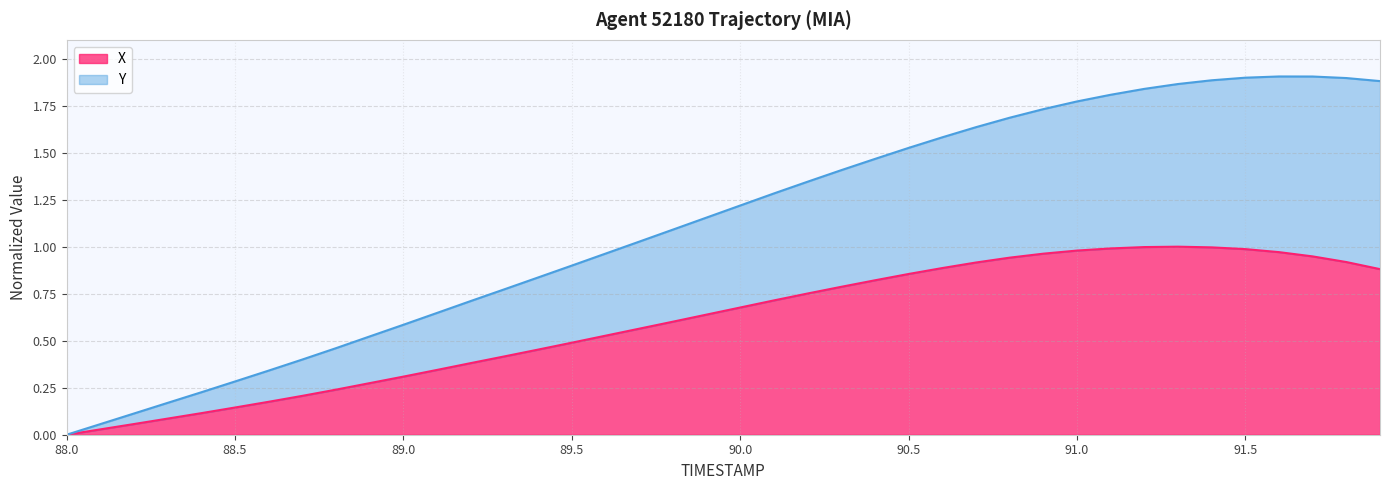

True or false: X has more than 1 interior local peaks.

False